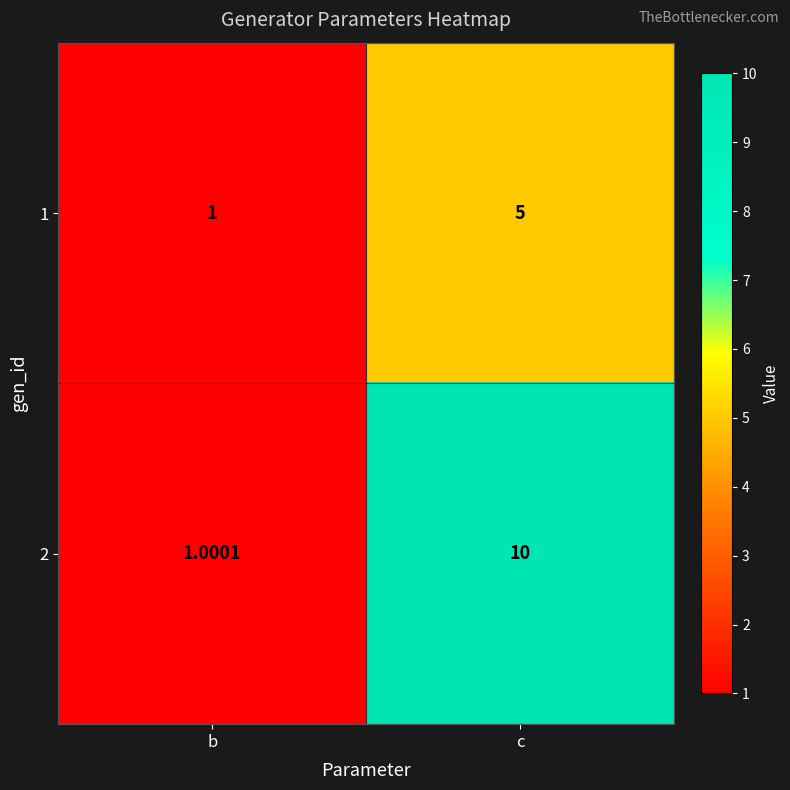

Where is 2 nearest to the value 5?

b